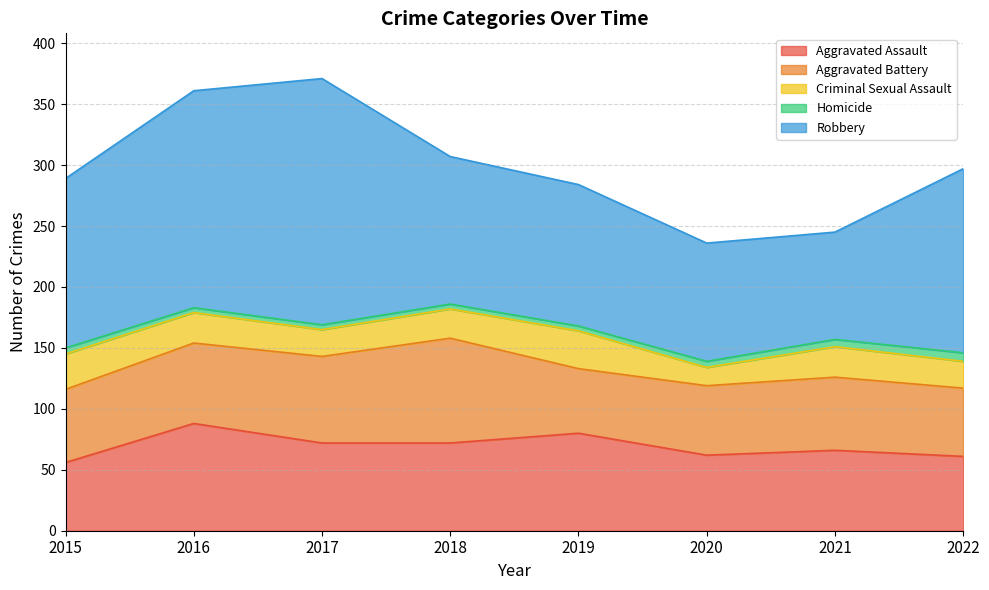

Reading right to left, extract all data points from this chart.

Aggravated Assault: 2022=61	2021=66	2020=62	2019=80	2018=72	2017=72	2016=88	2015=56
Aggravated Battery: 2022=56	2021=60	2020=57	2019=53	2018=86	2017=71	2016=66	2015=60
Criminal Sexual Assault: 2022=22	2021=25	2020=15	2019=31	2018=24	2017=22	2016=25	2015=29
Homicide: 2022=7	2021=6	2020=5	2019=4	2018=4	2017=4	2016=4	2015=5
Robbery: 2022=151	2021=88	2020=97	2019=116	2018=121	2017=202	2016=178	2015=139